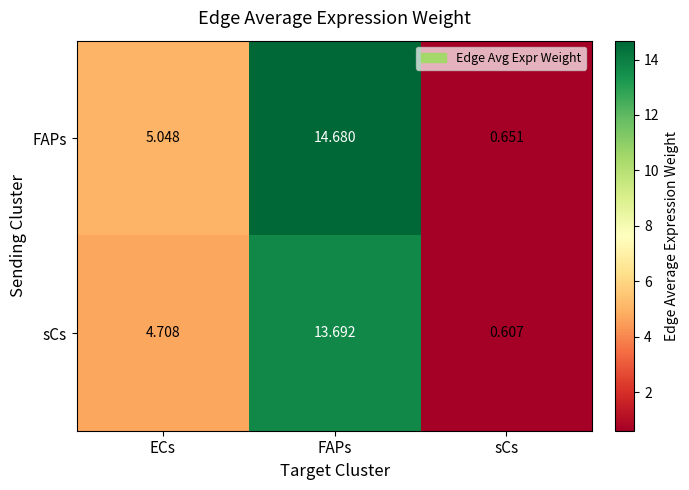

At which category does the chart reach its minimum across all series?

sCs